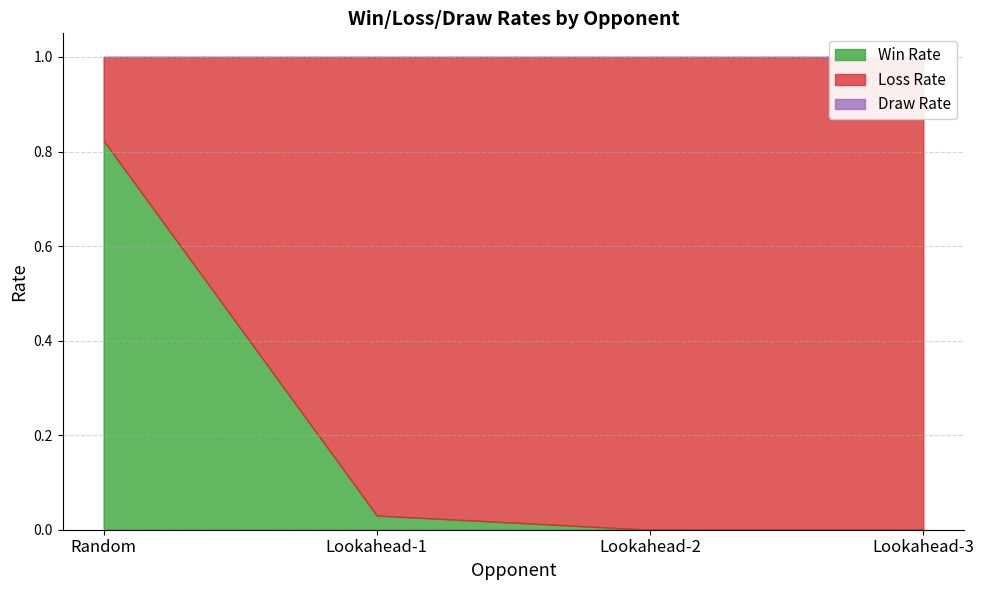

True or false: wins and draws cross at least once.

False